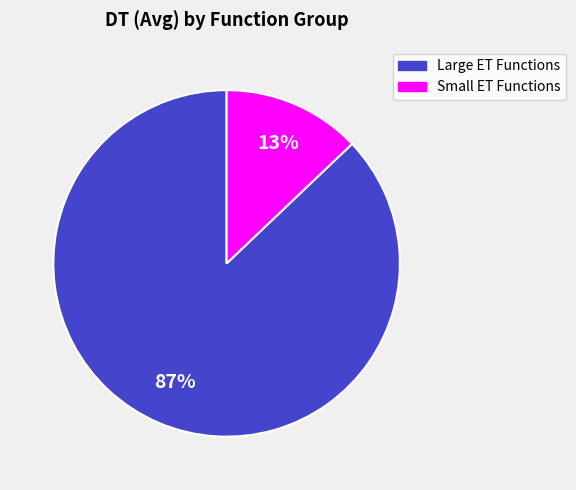

Count the number of slices in the pie.

2